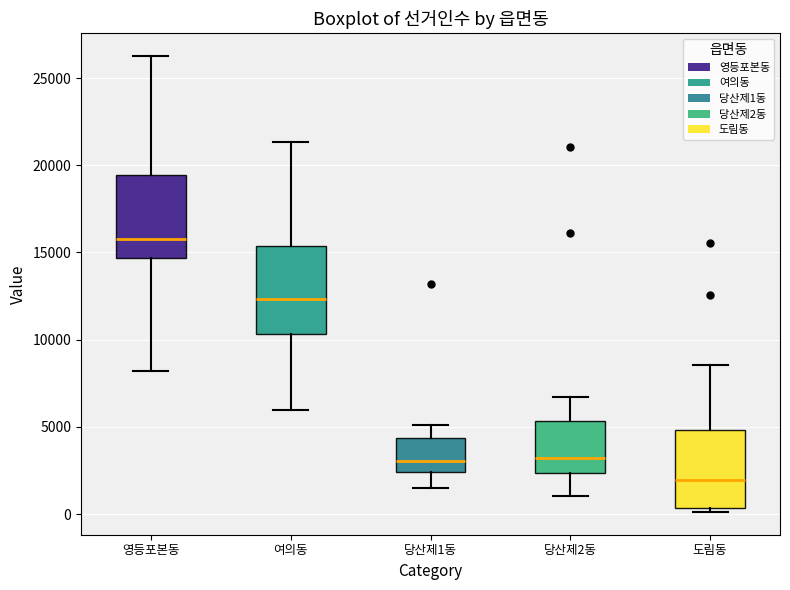

Which box's median line is the highest?

영등포본동